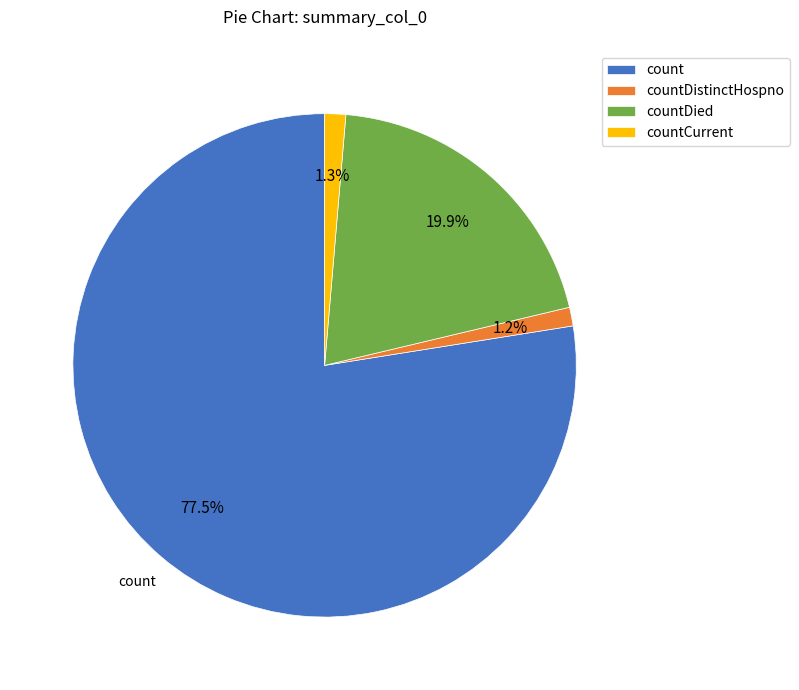

What is the ratio of the value at countDistinctHospno to the value at countCurrent?

0.9